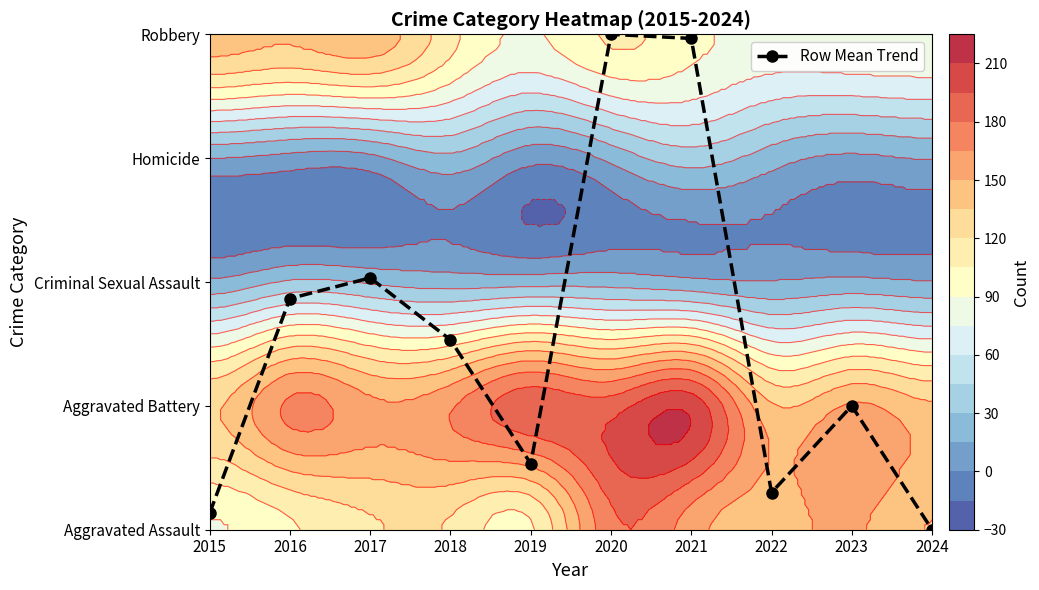

Is it true that the value at 2019 is 0.5?

True